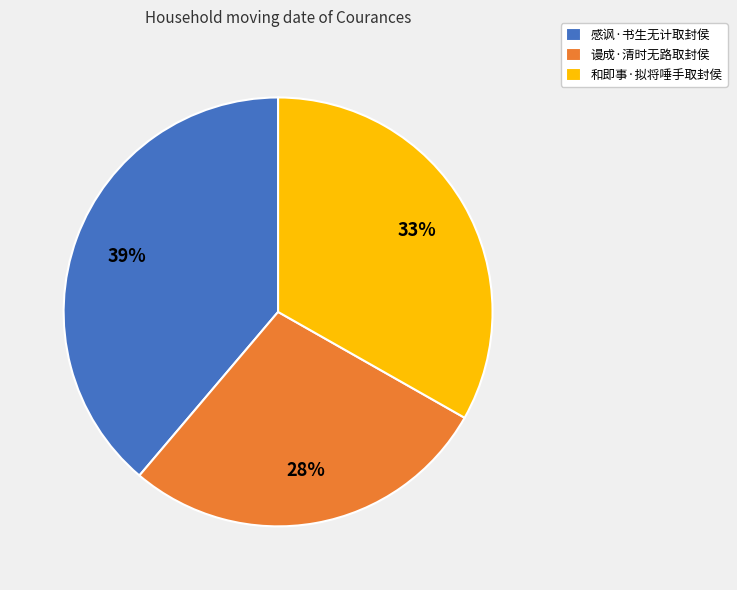

To the nearest percent, what percentage of the pie is 谩成·清时无路取封侯?

28%